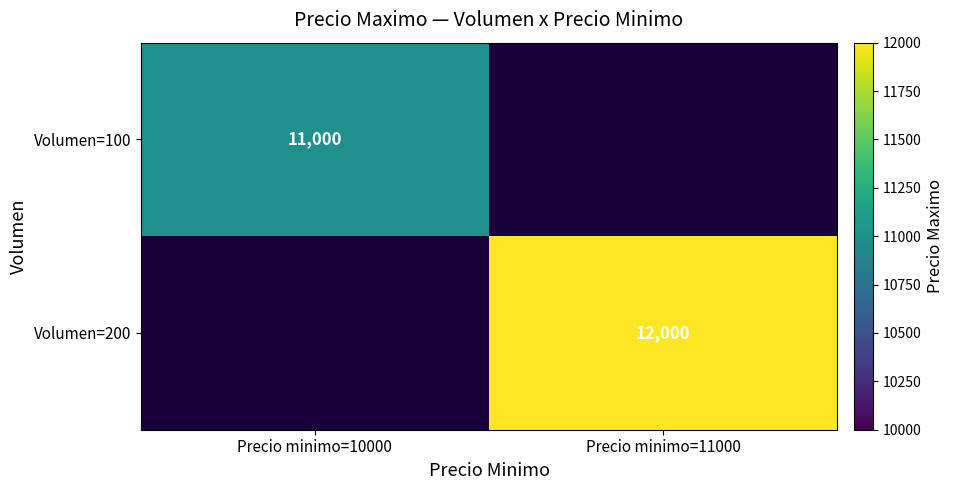

True or false: Volumen=200 has a value of 3063 at Precio minimo=11000.

False